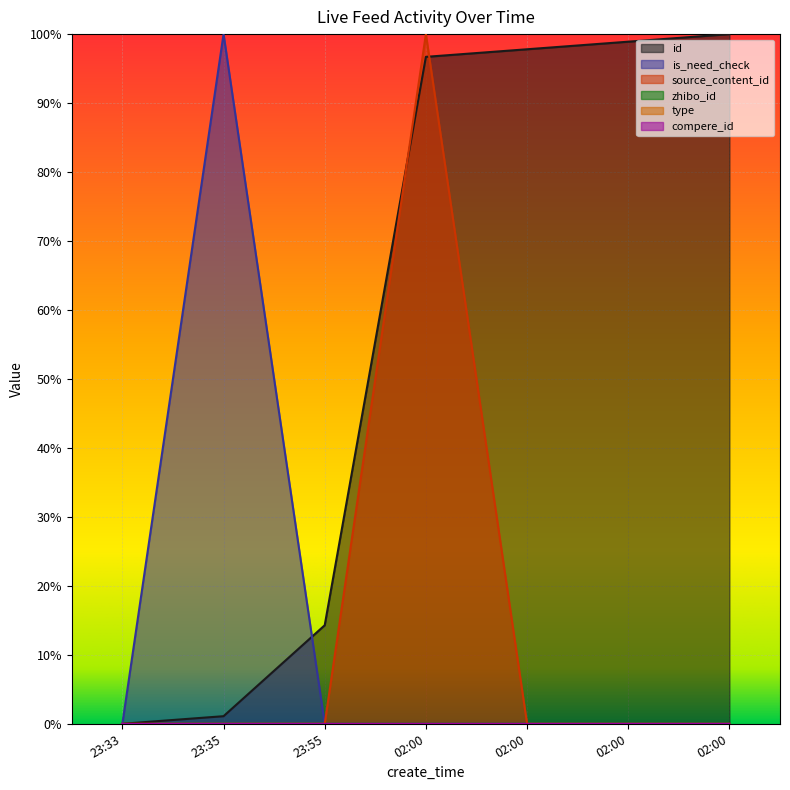

Between which two adjacent categories do source_content_id and id first intersect?

23:55 and 02:00